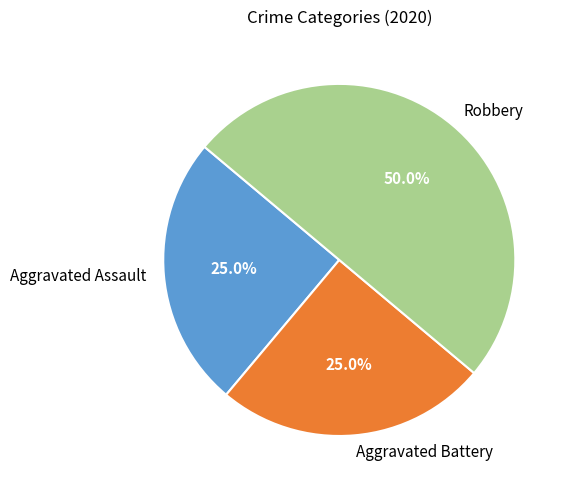

Is Aggravated Assault the majority of the pie?

No